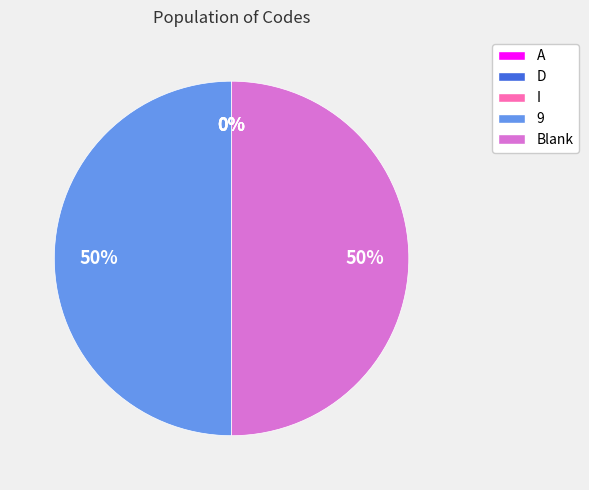

To the nearest percent, what is the average slice percentage?

20%